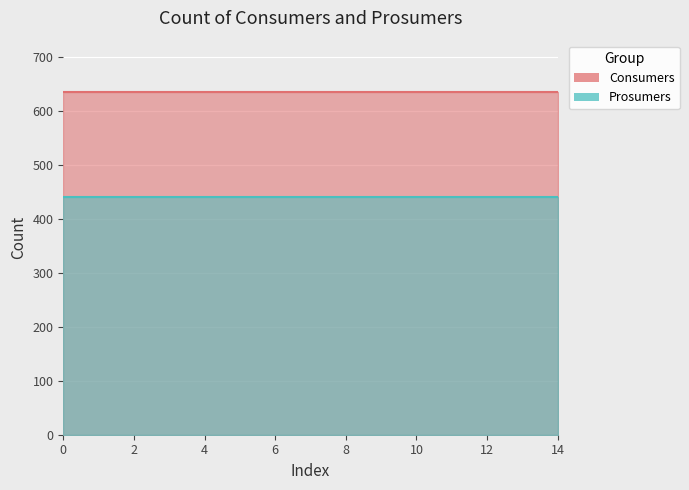

The value of Prosumers at 9 is 440. True or false?

True